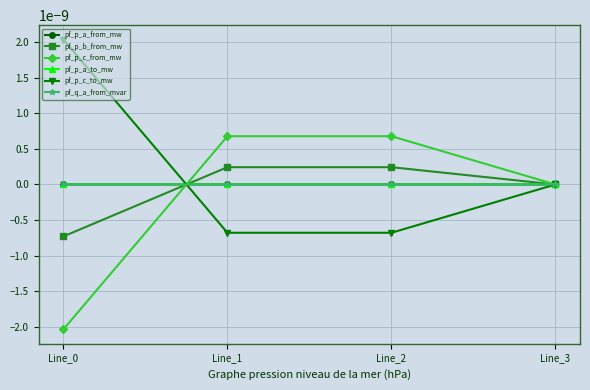

Which has a higher value, Line_3 or Line_1?

Line_1